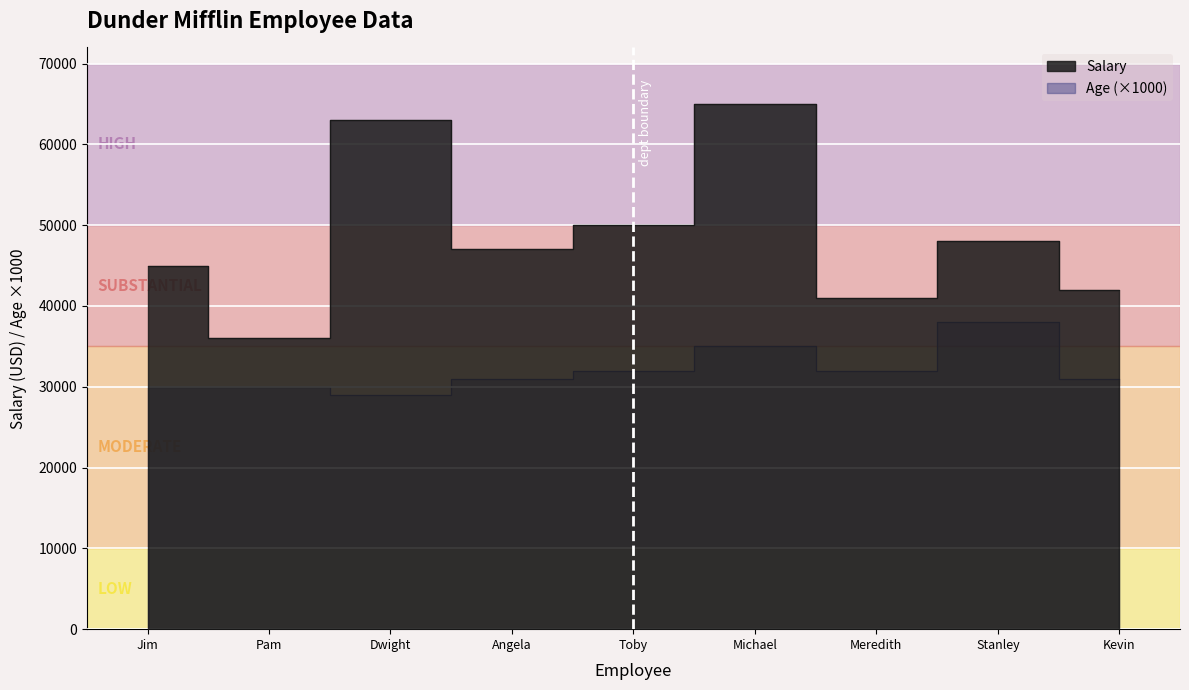

Which series has the widest spread of values?

Salary